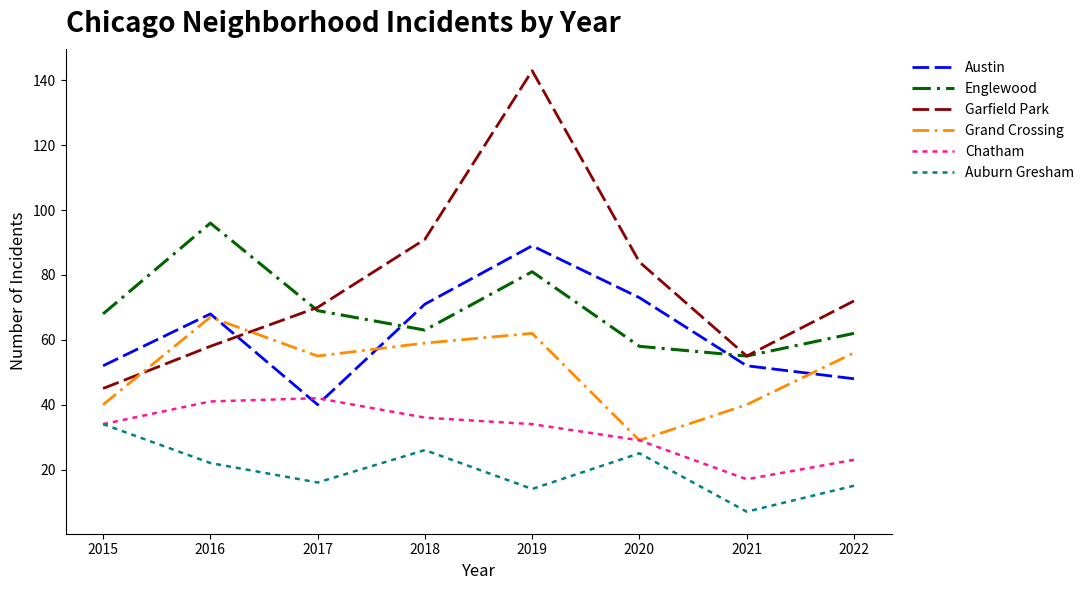

At which label is Chatham closest to 29?

2020